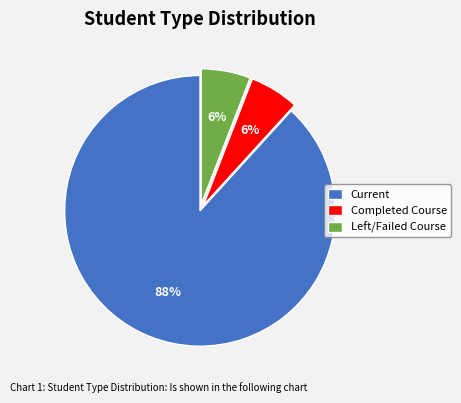

What is the largest slice in the pie chart?

Current